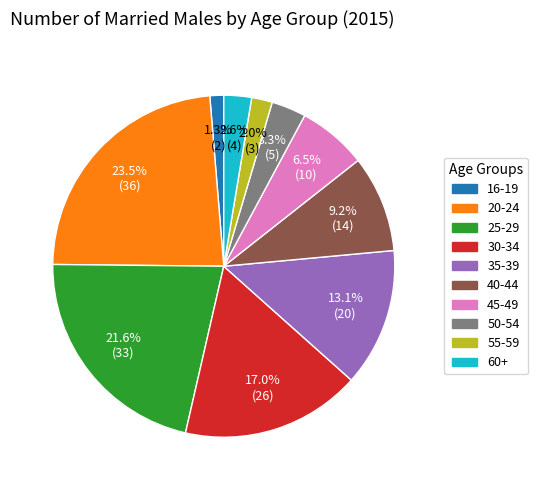

How many segments does this pie chart have?

10